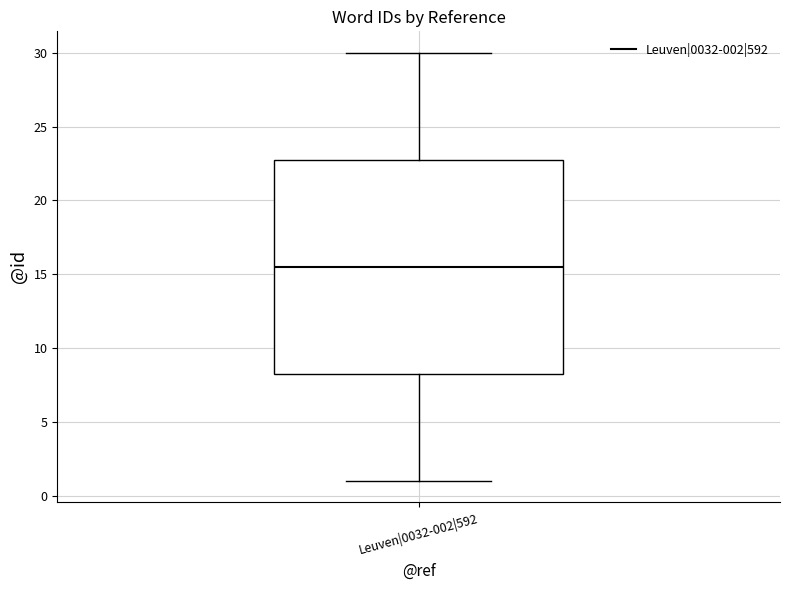

Transcribe this box plot: give where the median line is, the range the box spans, and where the two whiskers end, as read against the y-axis. The values are not printed on the chart, so give them approximately, as read against the axis.

median 15.5, box 8.5 to 23.0, whiskers 1.0 to 30.0